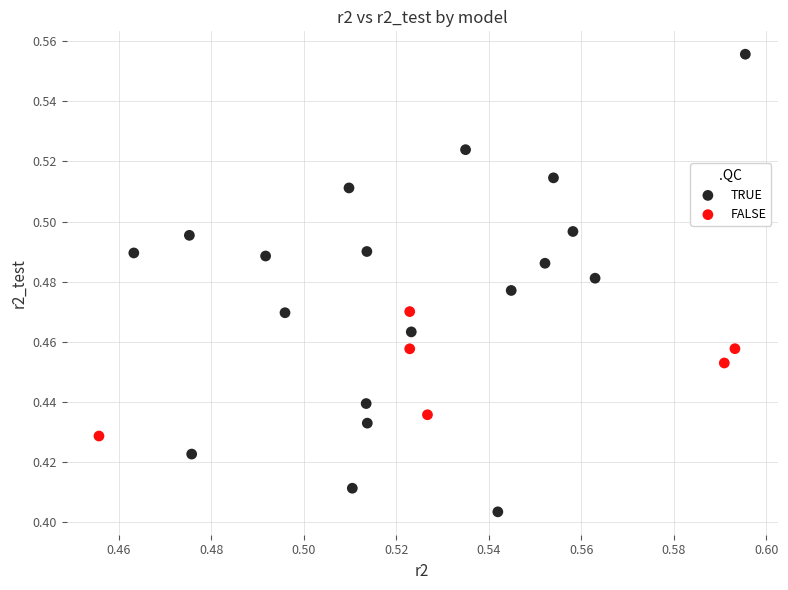

What are all the series names shown in the legend?

TRUE, FALSE